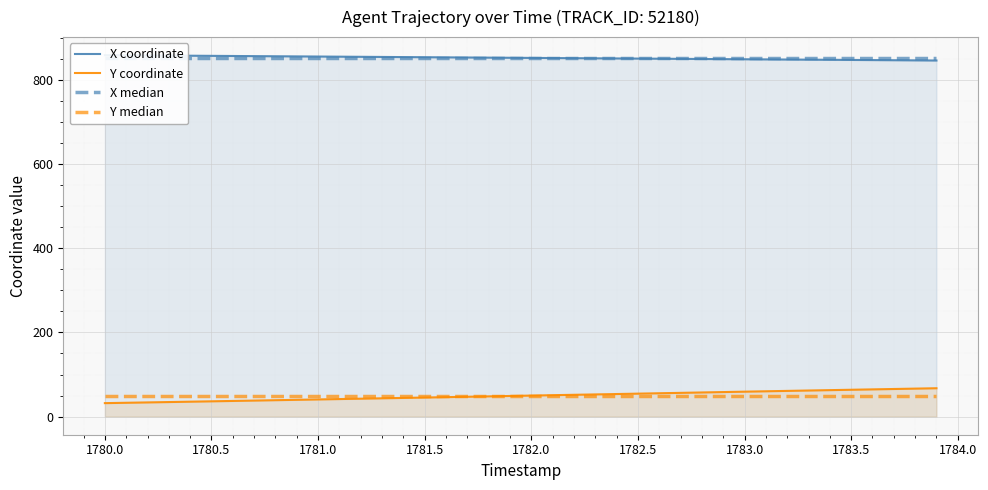

How many data points in Y coordinate are above 50?

20